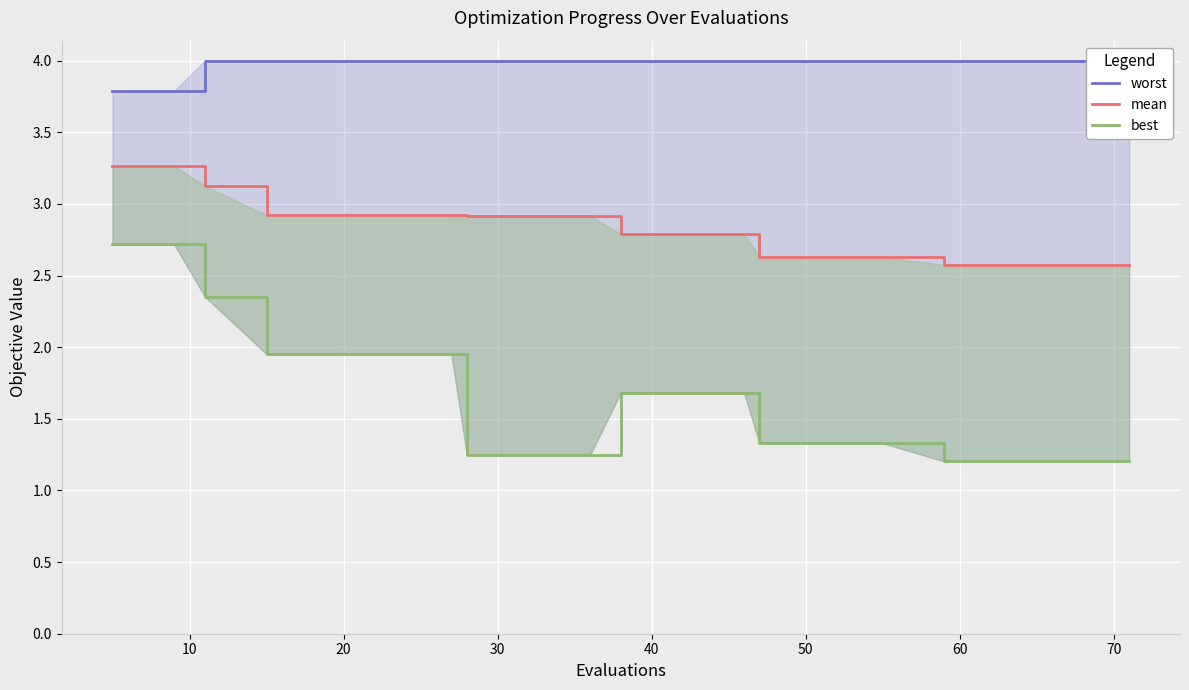

Which series has the largest total across all categories?

worst